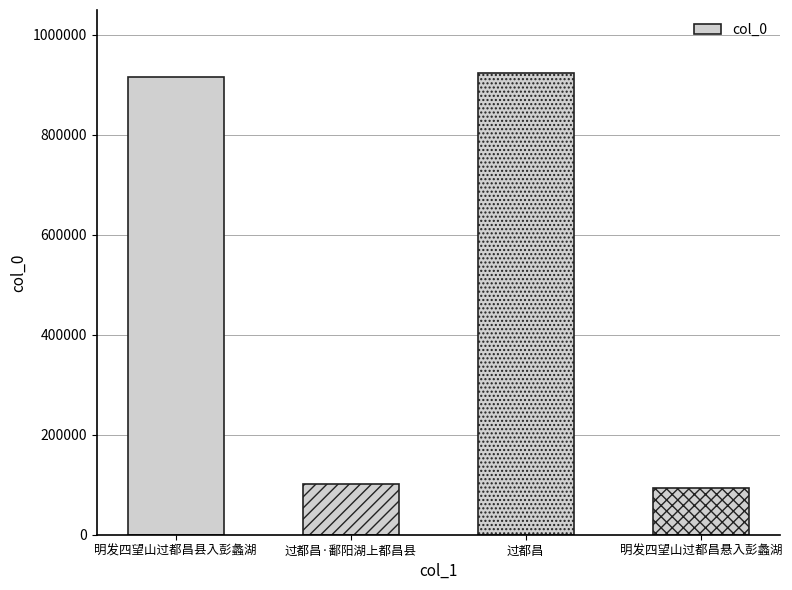

The value at 明发四望山过都昌悬入彭蠡湖 is 92844. True or false?

True